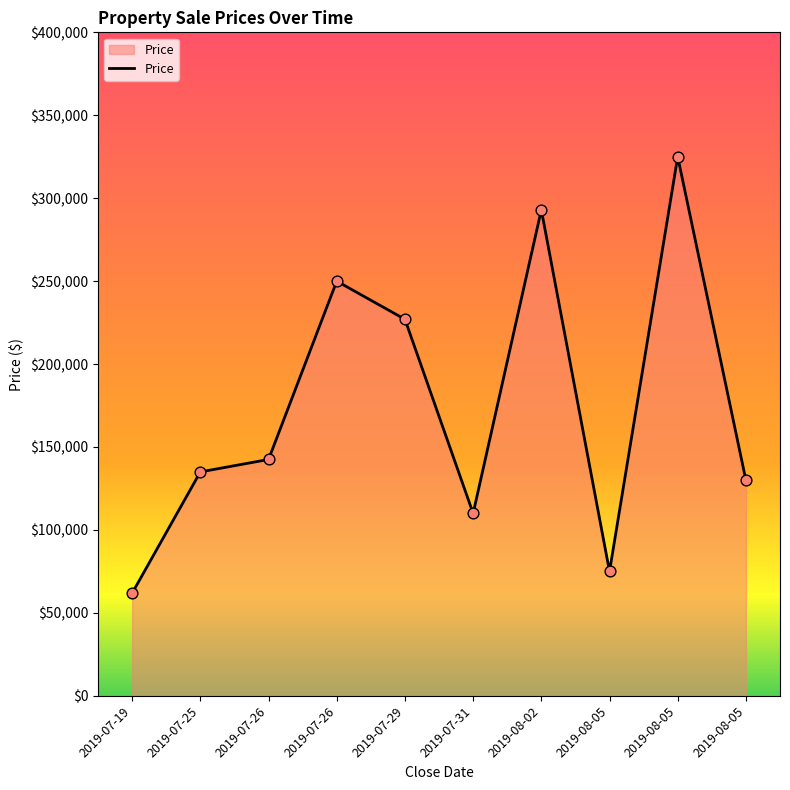

Which has a higher value, 2019-07-25 or 2019-07-26?

2019-07-26